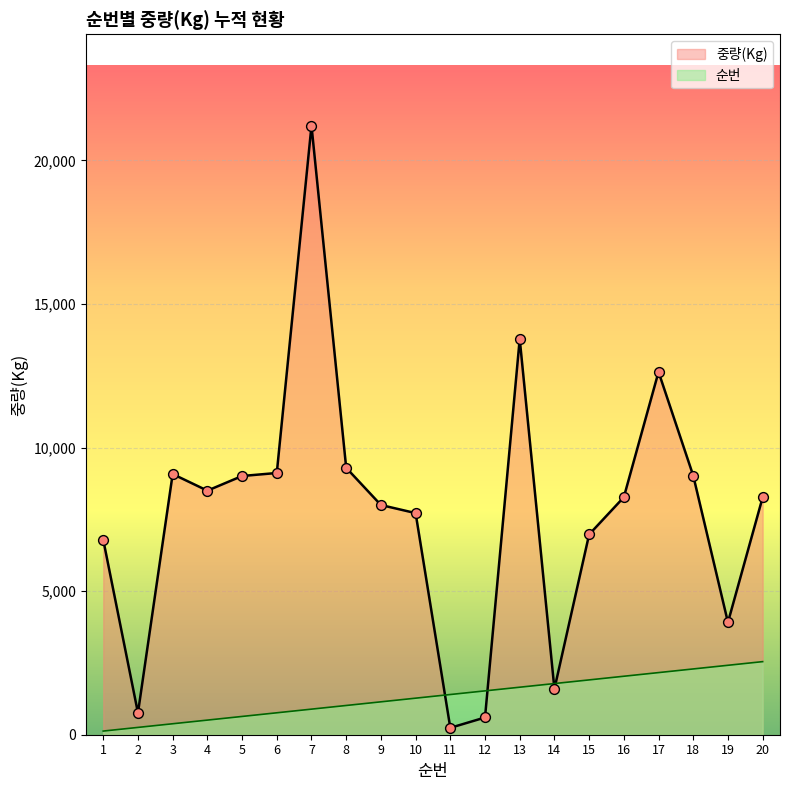

Which series reaches the minimum Y coordinate?

순번